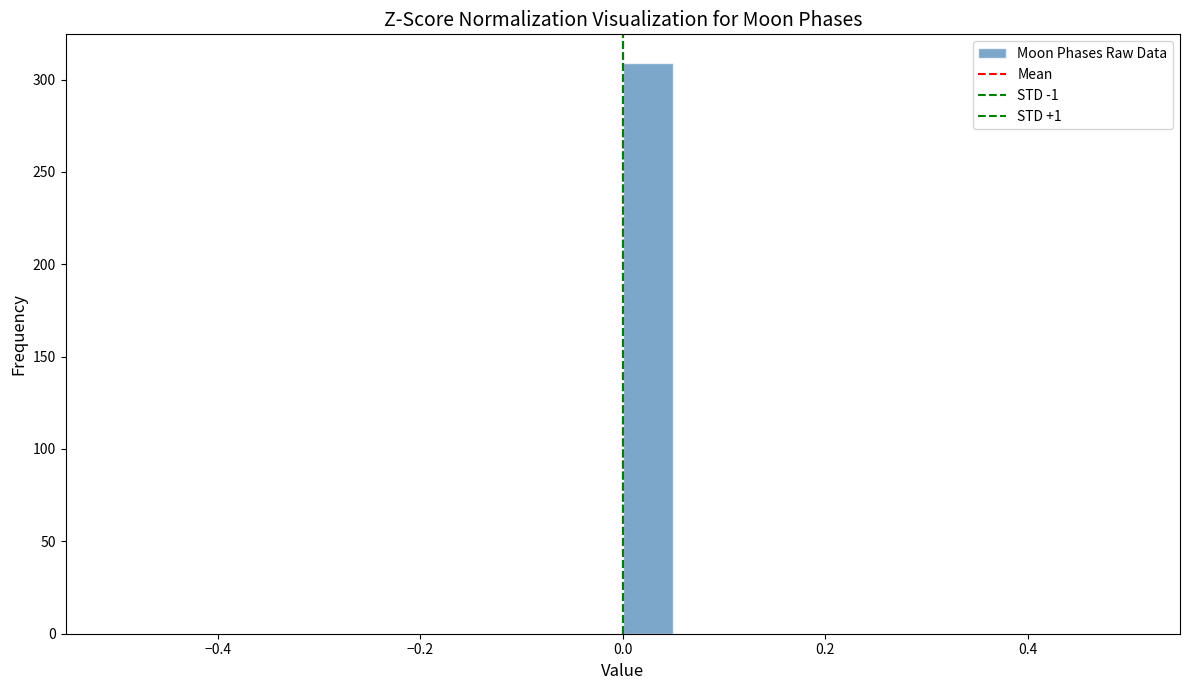

Around what value on the x-axis is the tallest bar? Give the approximate position of its centre, as read against the axis.

0.02